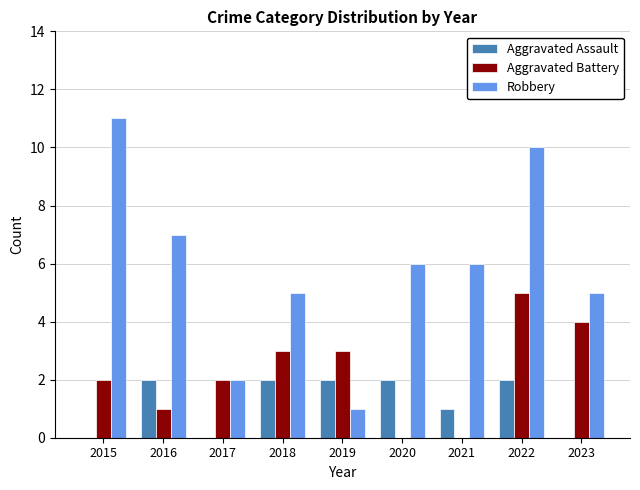

Reading left to right, transcribe all the data shown in this chart.

Aggravated Assault: 2015=0	2016=2	2017=0	2018=2	2019=2	2020=2	2021=1	2022=2	2023=0
Aggravated Battery: 2015=2	2016=1	2017=2	2018=3	2019=3	2020=0	2021=0	2022=5	2023=4
Robbery: 2015=11	2016=7	2017=2	2018=5	2019=1	2020=6	2021=6	2022=10	2023=5